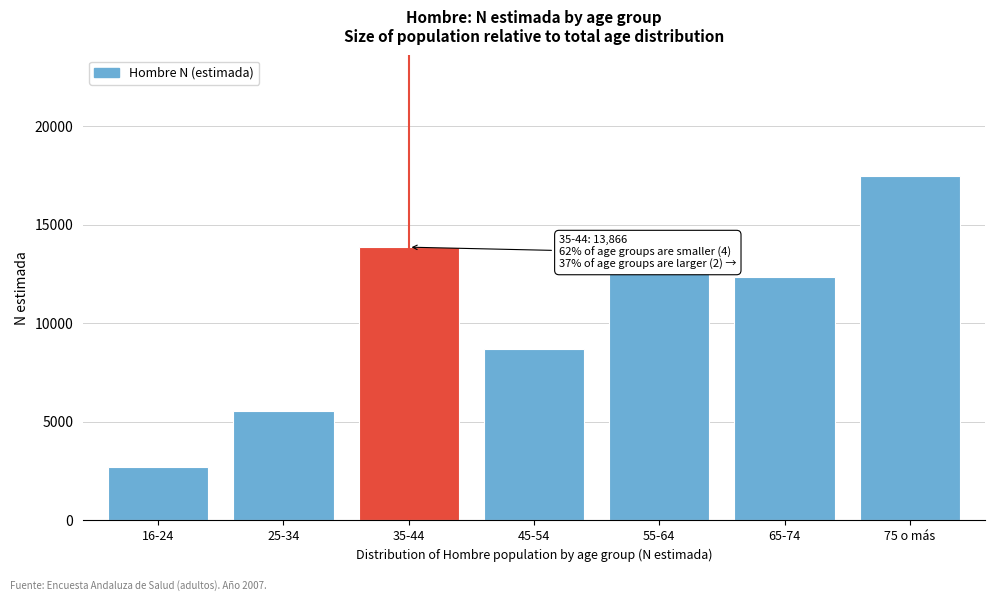

Reading left to right, what are all the values shown in this chart?

2731	5562	13866	8697	12563	12376	17482